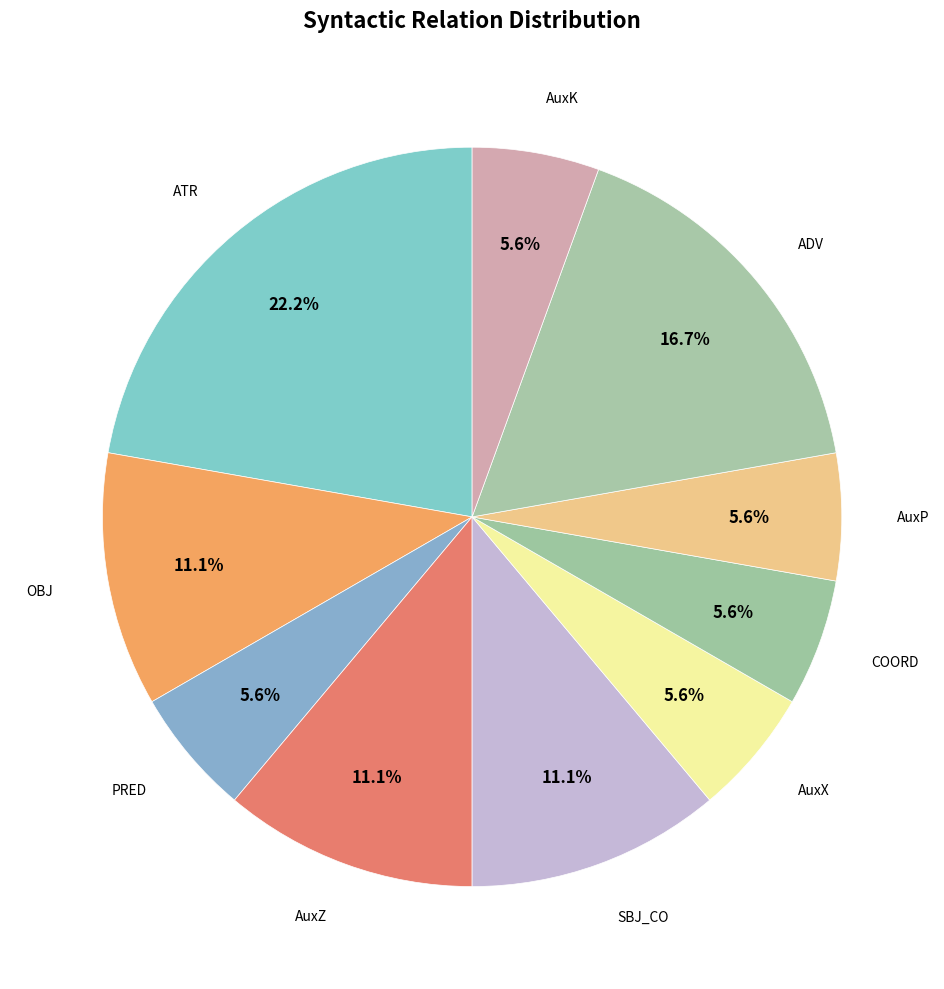

Combined, do OBJ and AuxP account for over 50%?

No